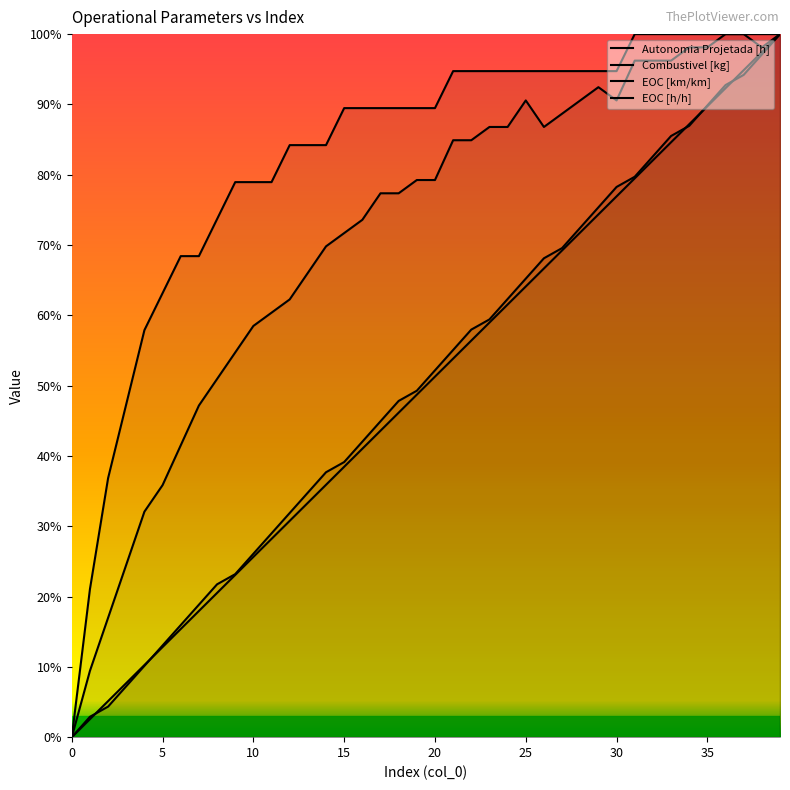

What are all the series names shown in the legend?

Autonomia Projetada [h], Combustivel [kg], EOC [km/km], EOC [h/h]